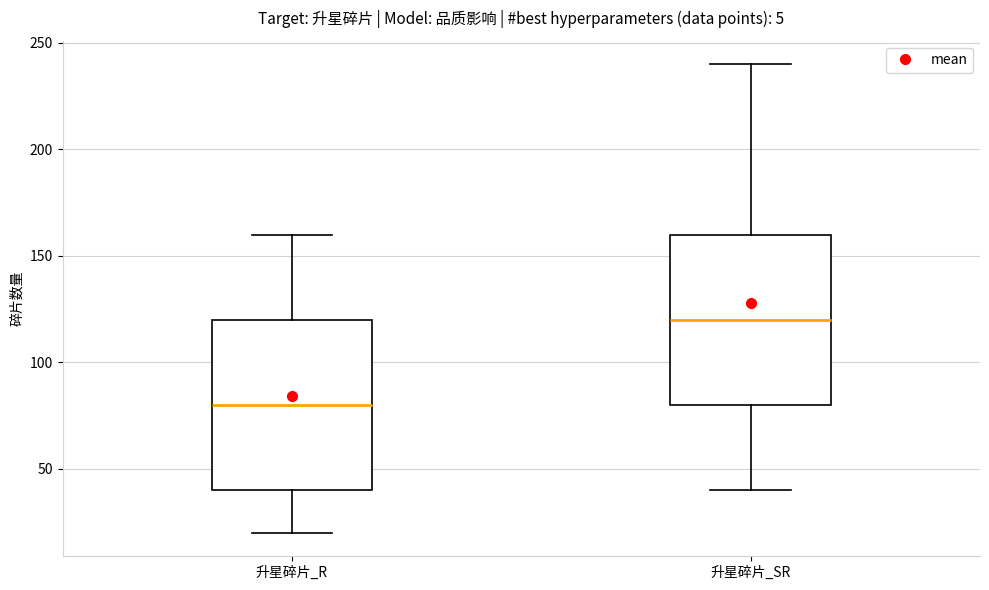

Which box has the highest median line?

升星碎片_SR